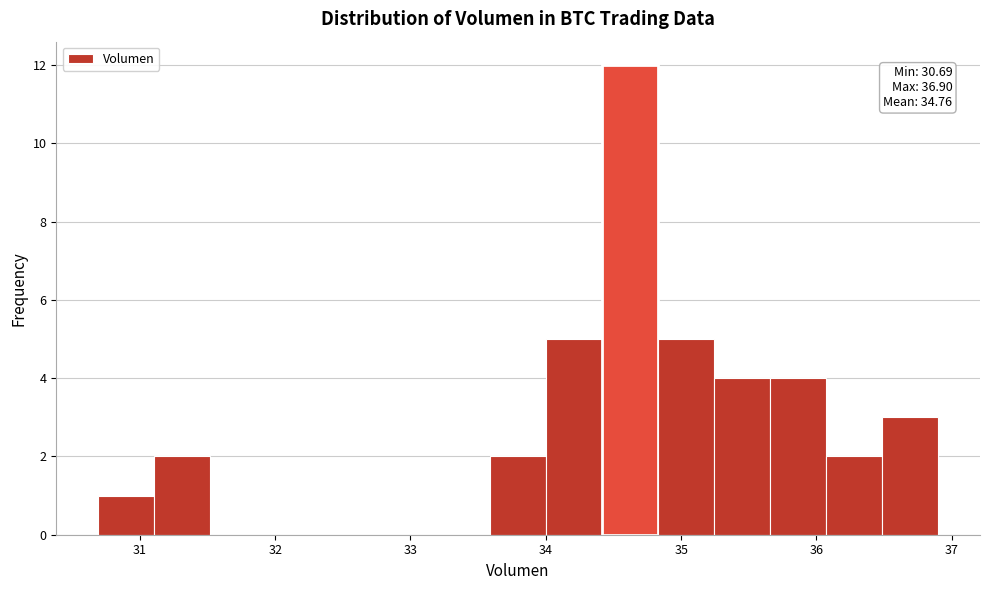

Over which range of the x-axis is the bar tallest?

34.4 to 34.8